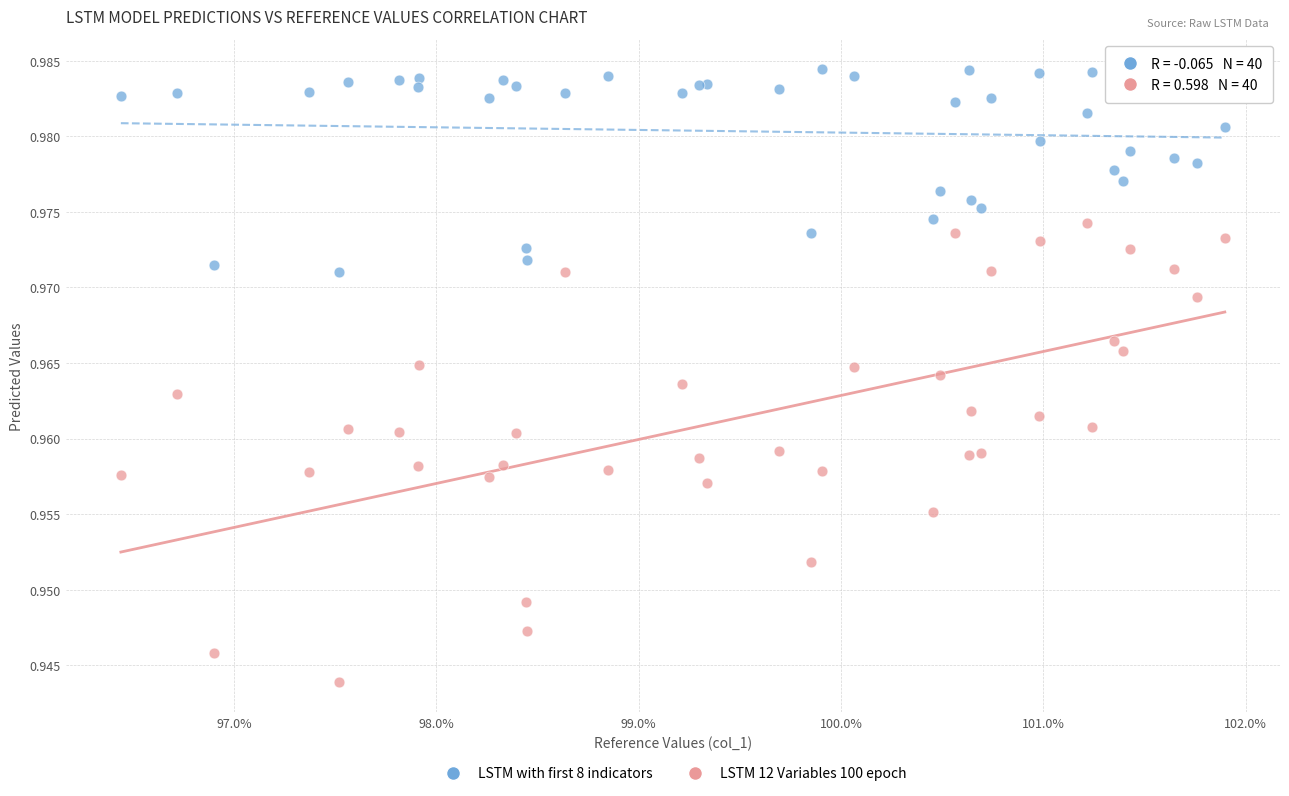

Which series contains the lowest Y value?

LSTM 12 Variables 100 epoch